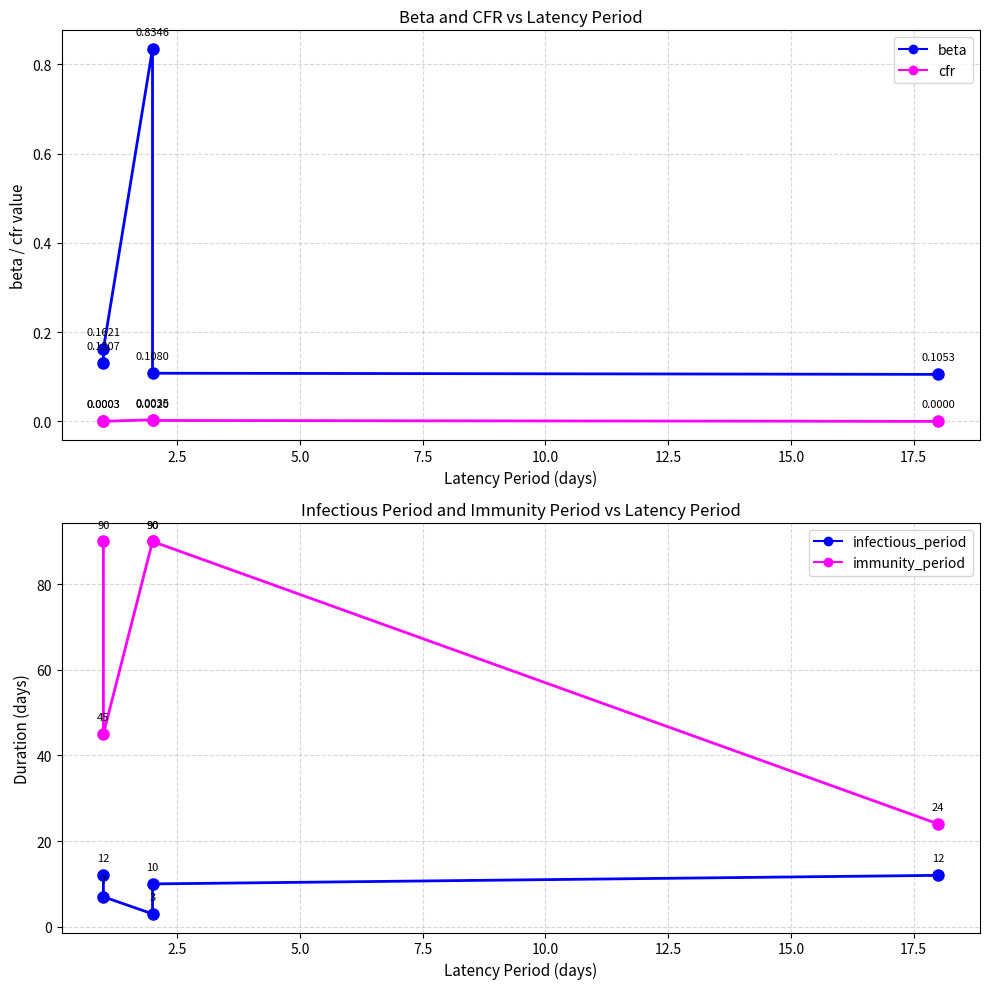

True or false: cfr and immunity_period intersect in this chart.

False